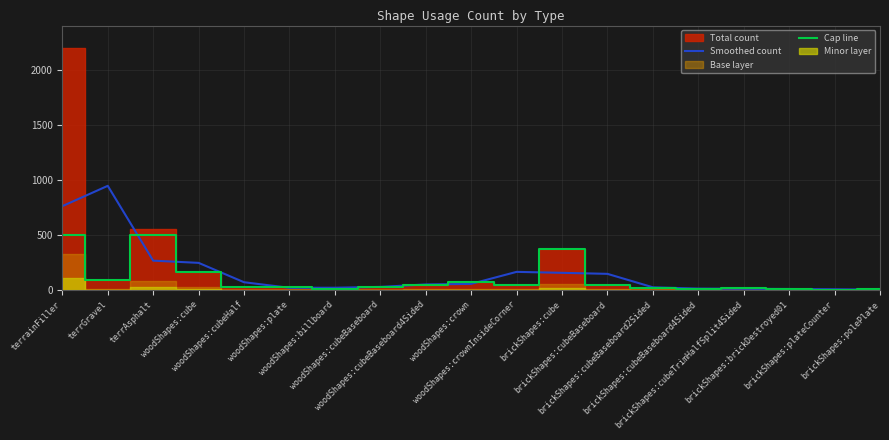

Which category has the lowest value in the Cap line series?

brickShapes:plateCounter